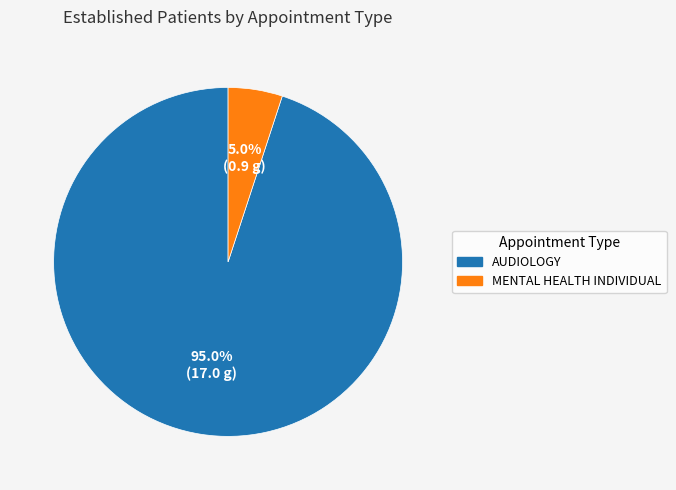

True or false: AUDIOLOGY accounts for 89% of the total.

False